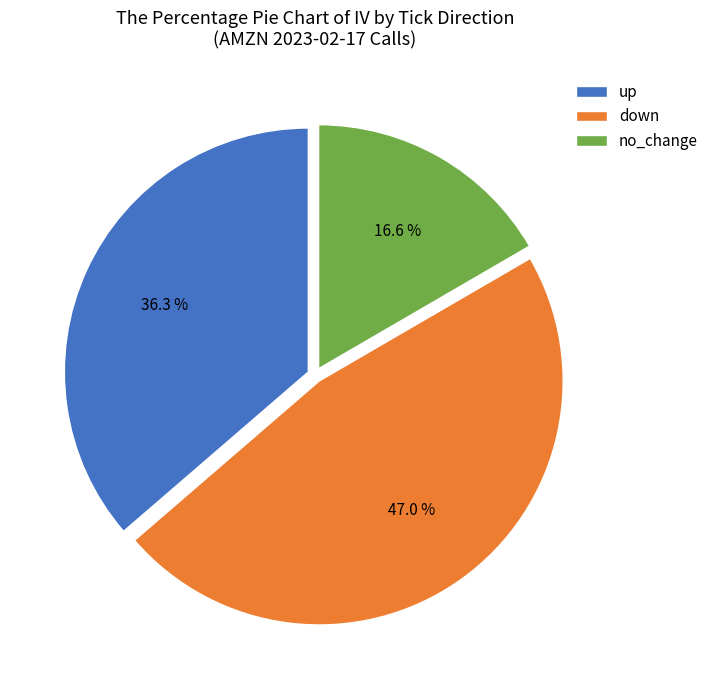

Which slice is the smallest?

no_change